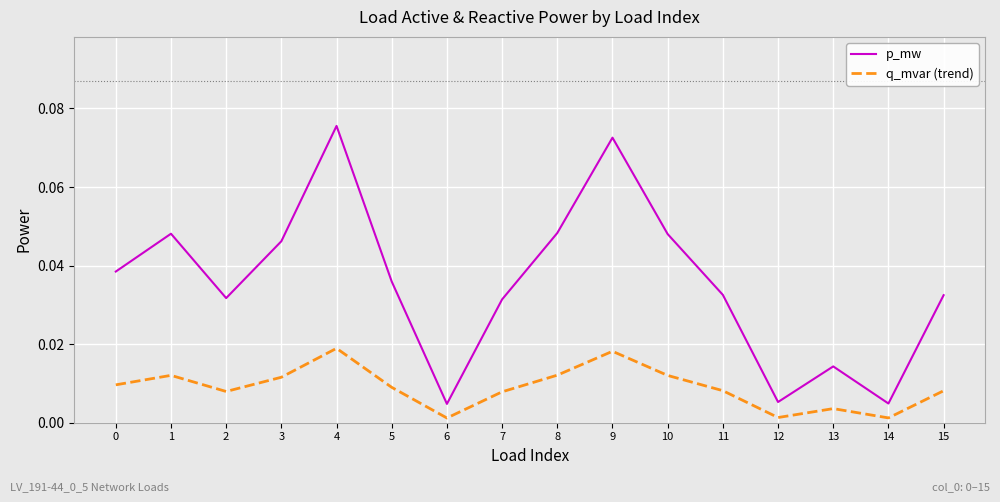

At 10, list the series in order from largest to smallest.

p_mw, q_mvar (trend)